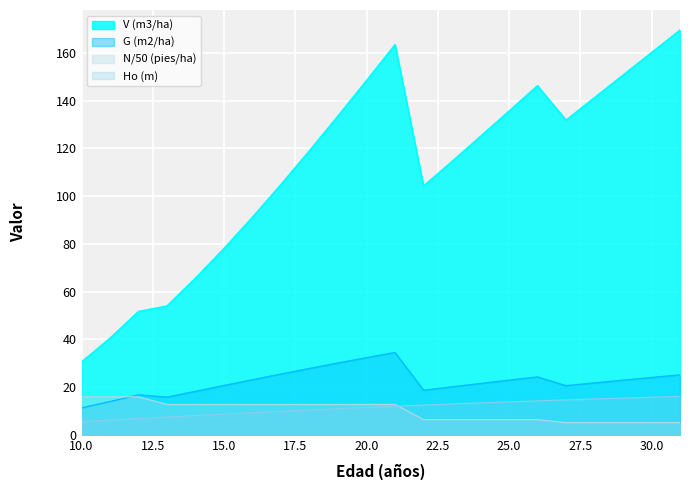

What are all the series names shown in the legend?

V (m3/ha), G (m2/ha), N/50 (pies/ha), Ho (m)